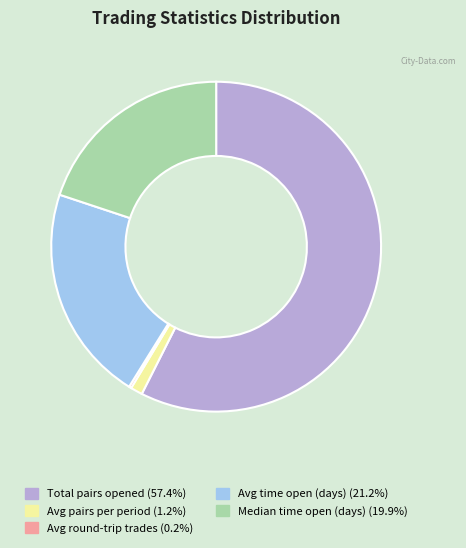

Does any single category account for the majority?

Yes